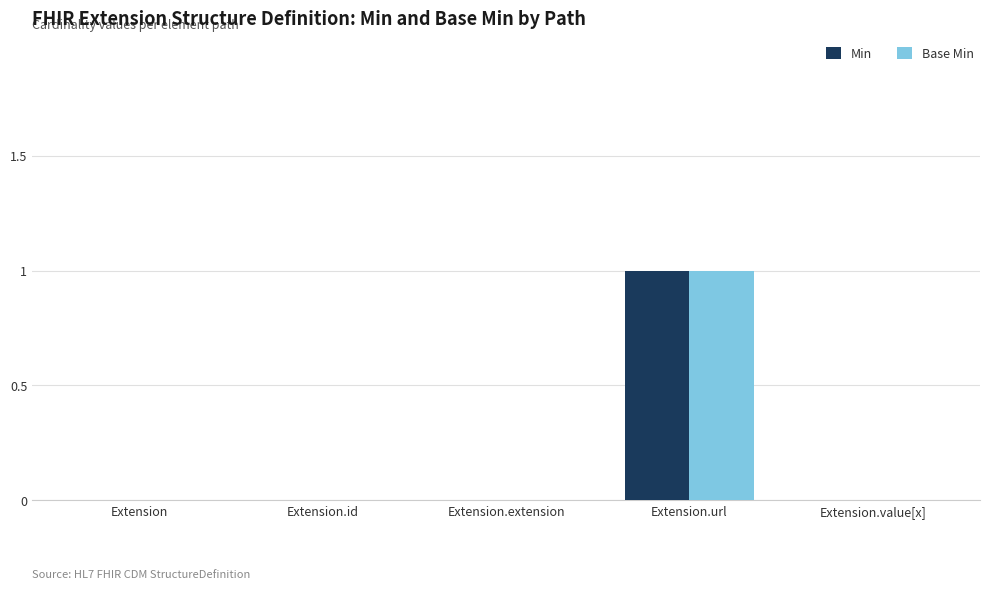

What is the highest value of the Min series?

1